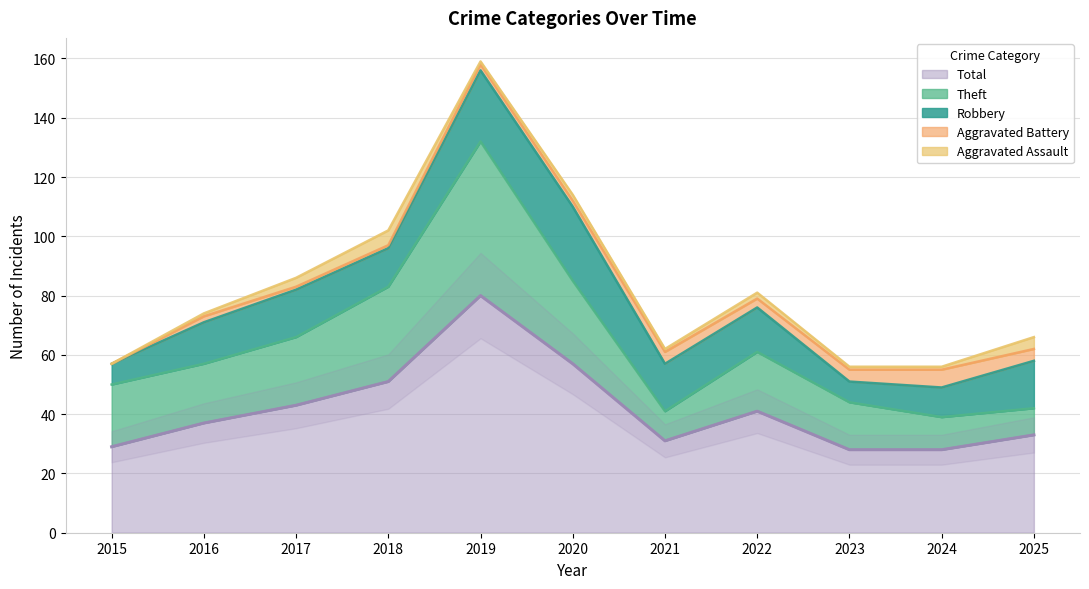

Between 2019 and 2021, which series saw the biggest shift?

Total